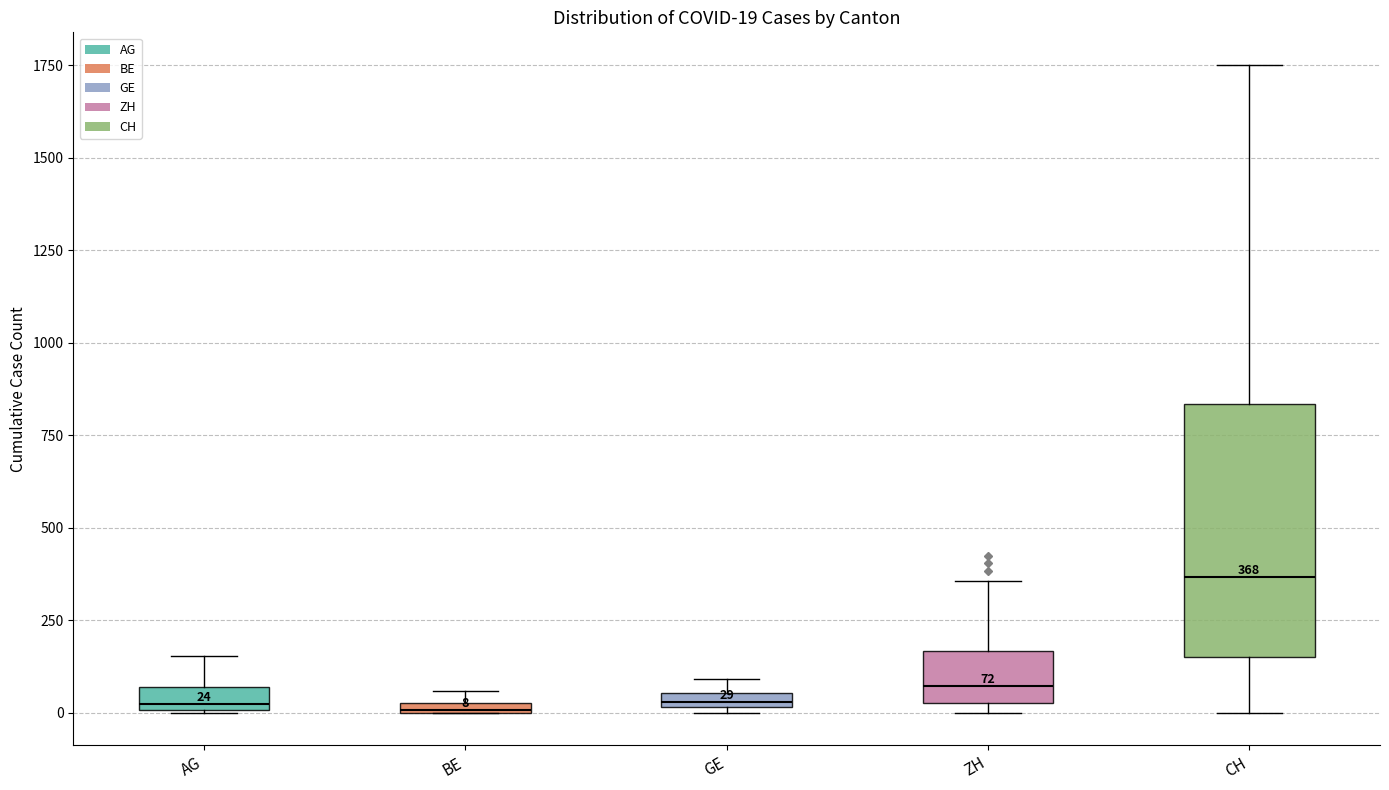

Which box's median line is the highest?

CH